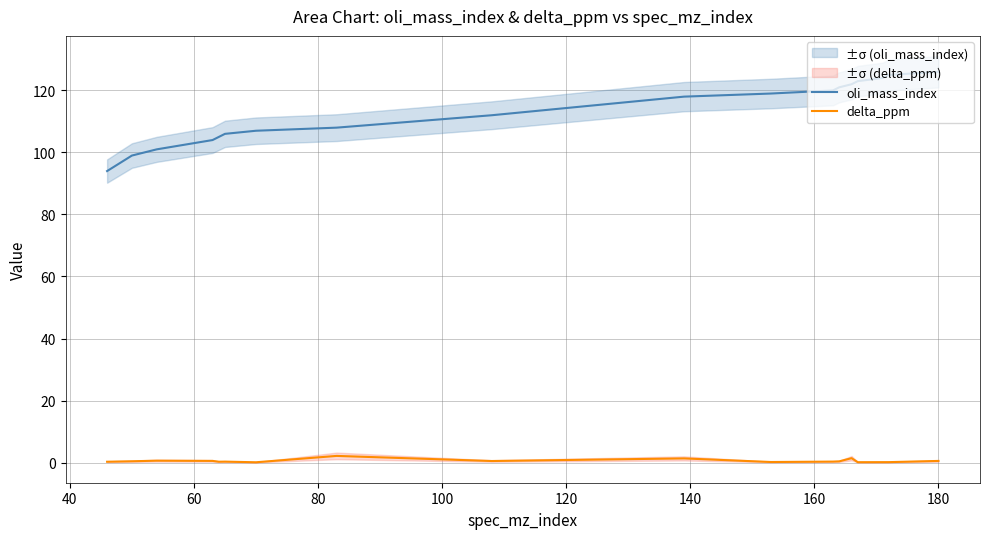

What is the value of the delta_ppm point at the 17th from the left?

0.1